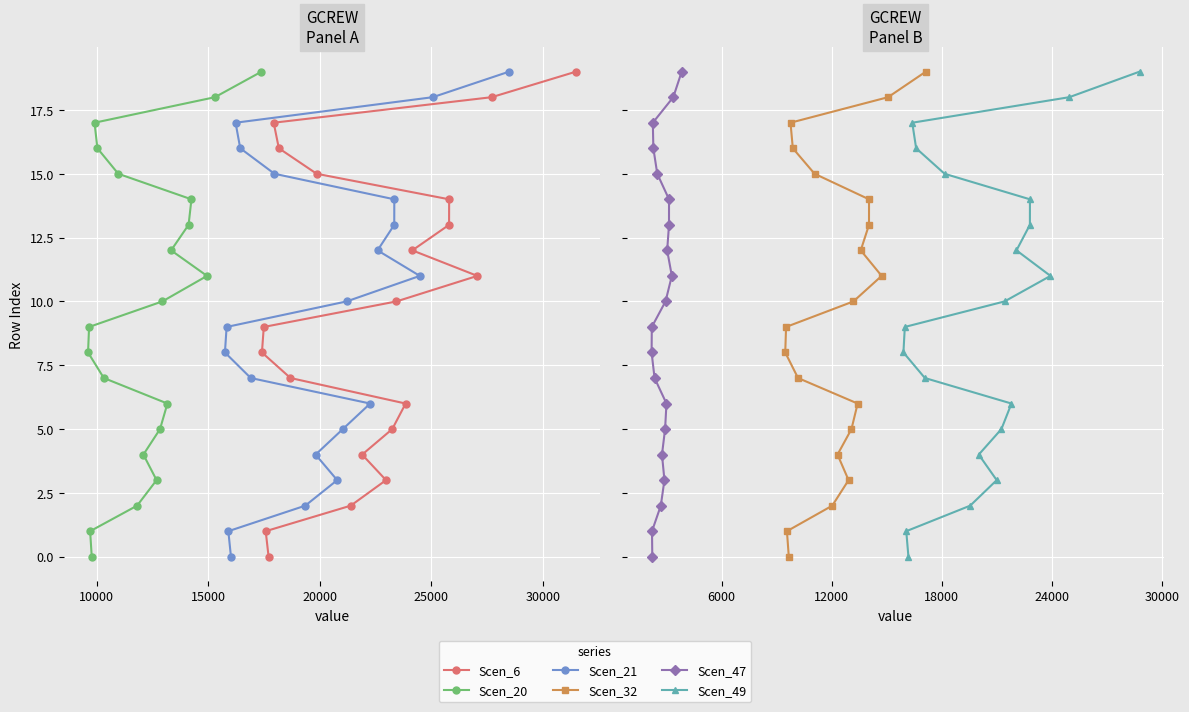

What is the sum of all Scen_21 values?

190